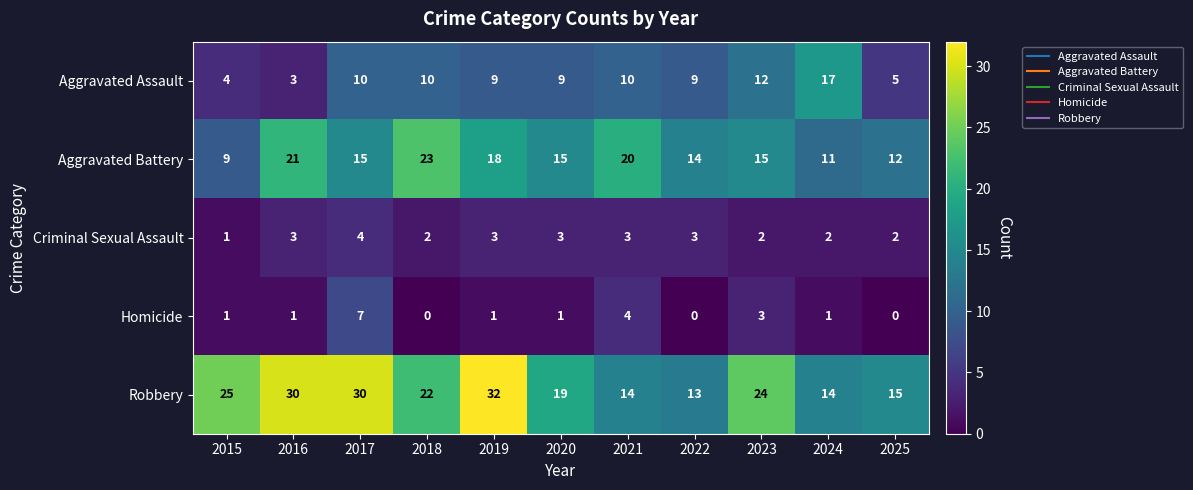

What is the sum of the Aggravated Assault values at 2019 and 2016?

12